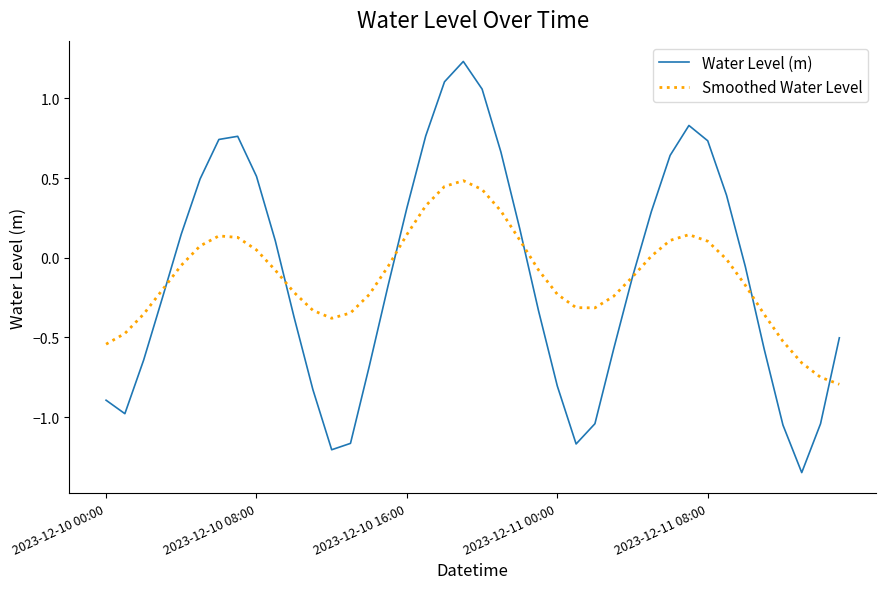

Rank the series by their maximum value, from highest to lowest.

Water Level (m), Smoothed Water Level